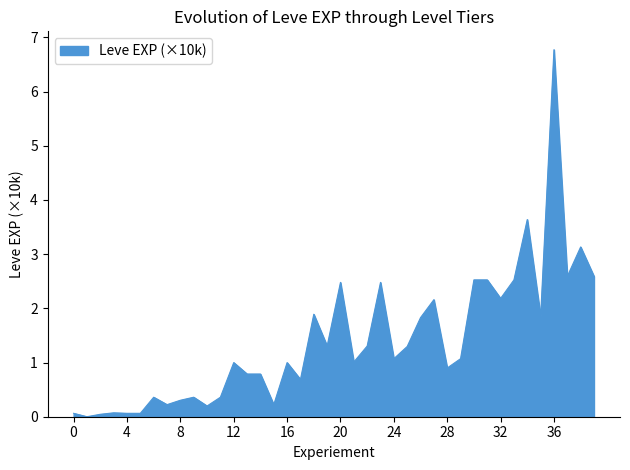

What is the maximum value shown in the chart?

6.8